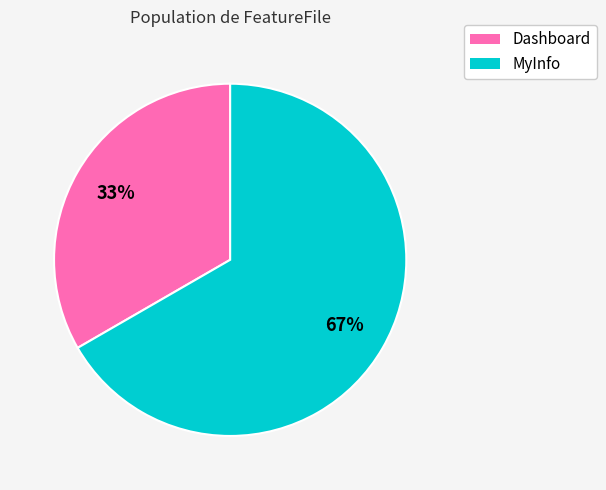

Rank the categories by value from highest to lowest.

MyInfo, Dashboard